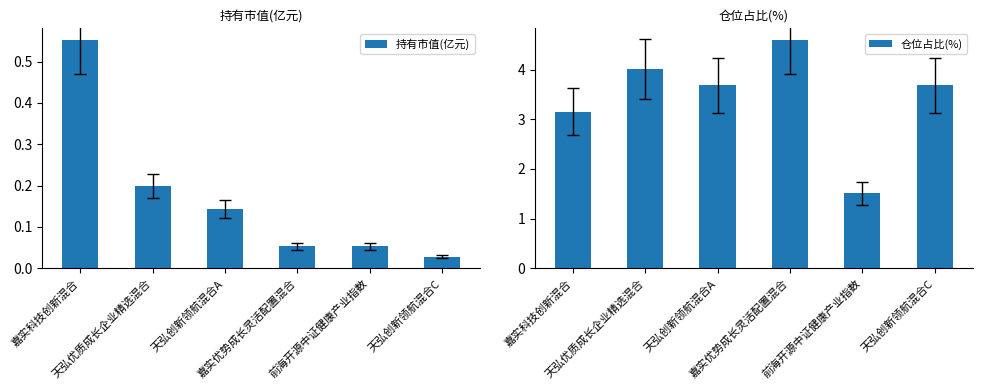

How many groups of bars are there?

6